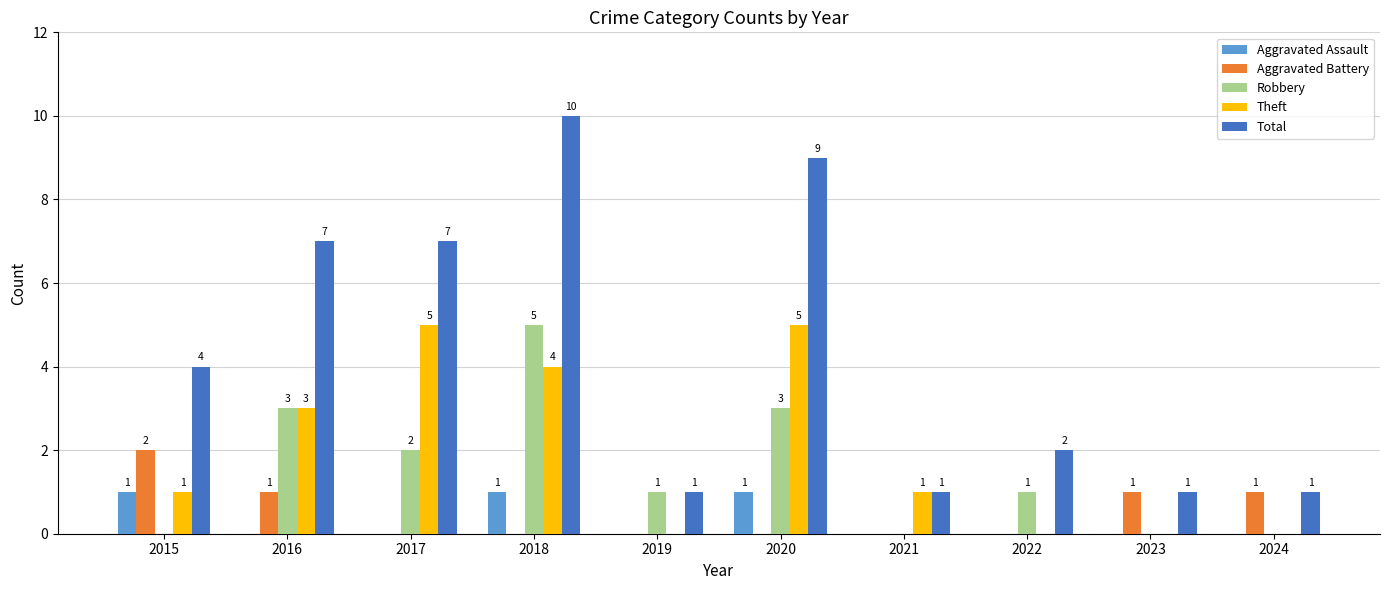

Which category has the highest value across all series?

2018